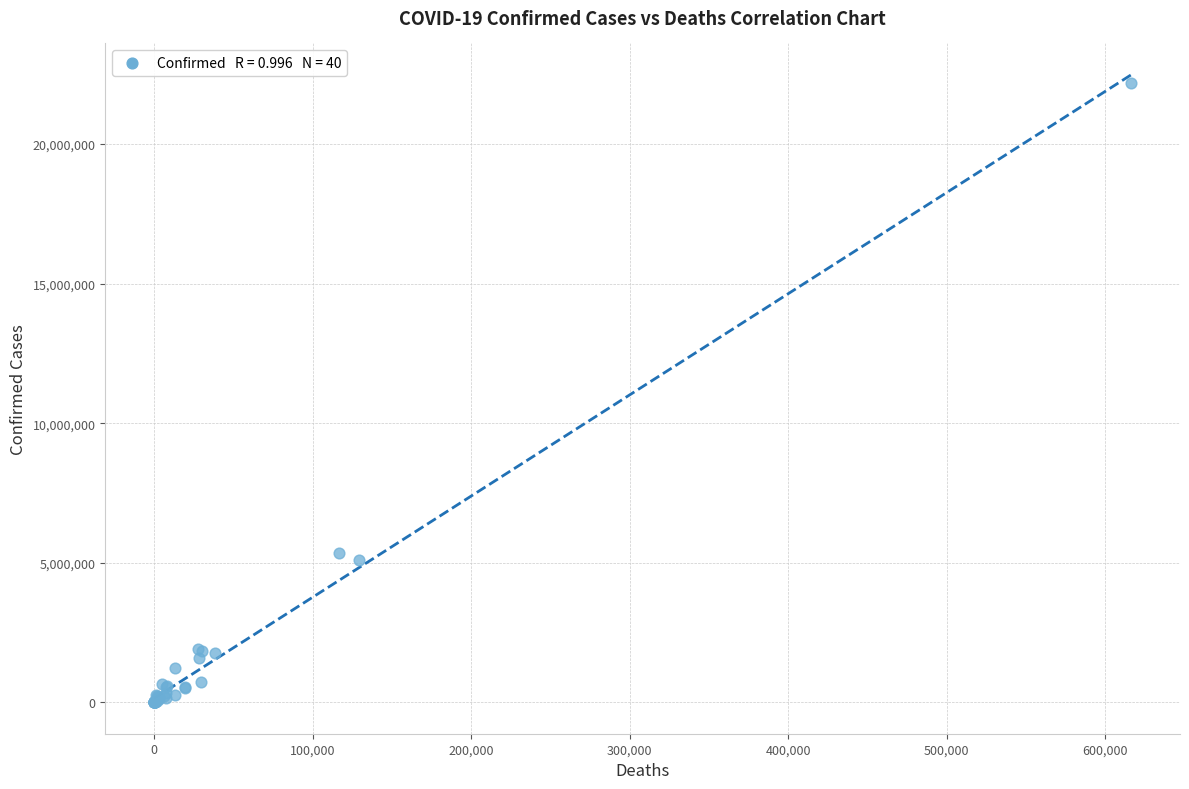

What Y value in the scatter plot is closest to 11089854?

5356885